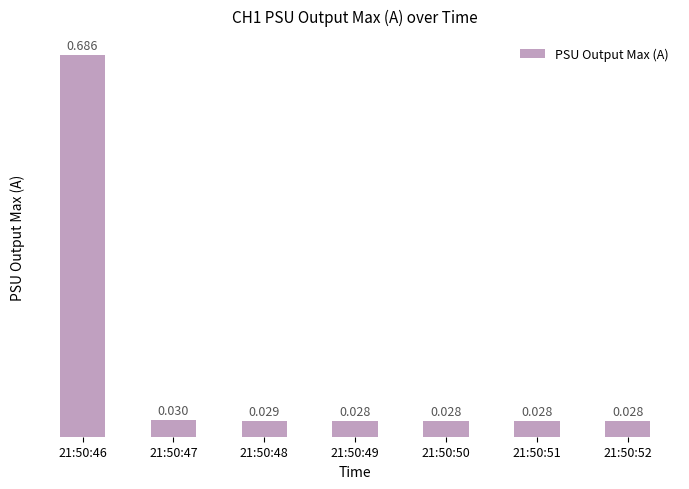

Which has a higher value, 21:50:48 or 21:50:52?

21:50:48